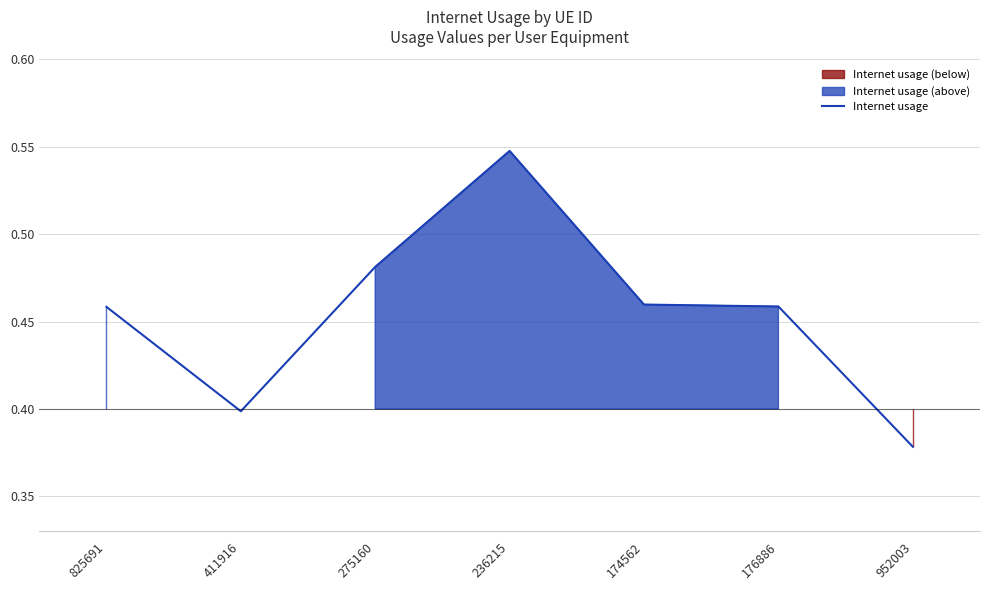

True or false: there are more than 2 points higher than both neighbors.

False